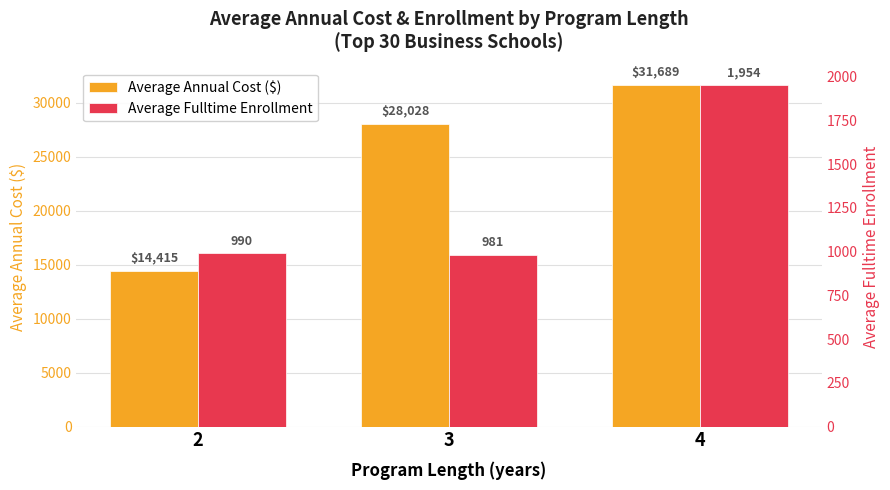

What is the highest value of the Average Fulltime Enrollment series?

1954